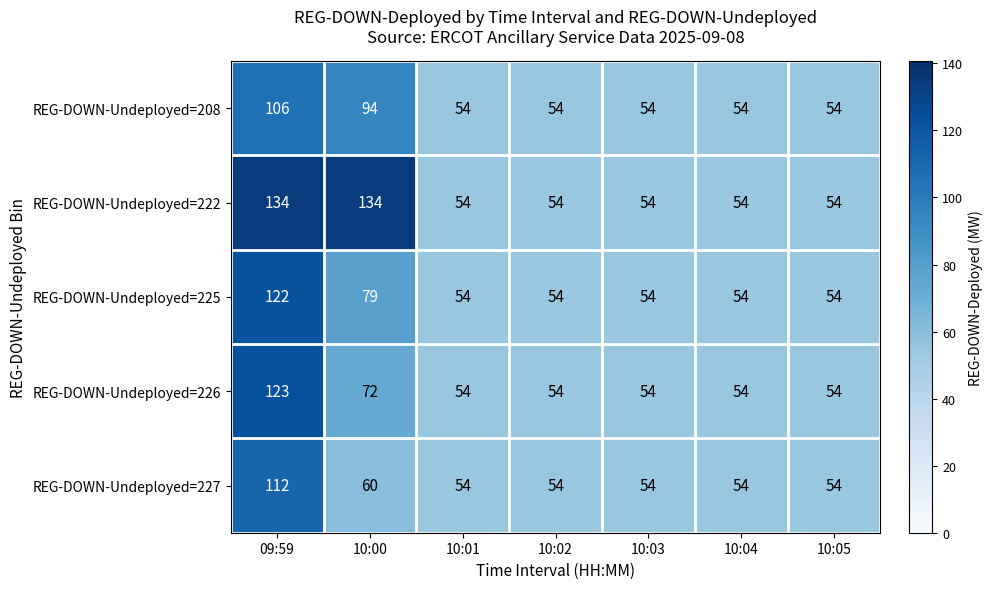

The value of REG-DOWN-Undeployed=226 at 10:05 is 14. True or false?

False